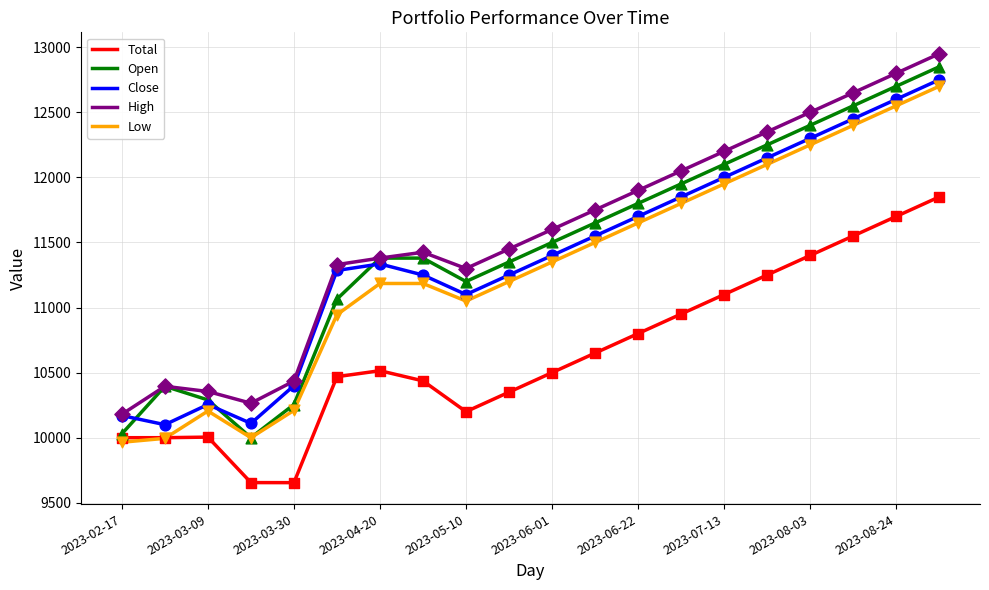

What is the greatest value displayed?

12950.0